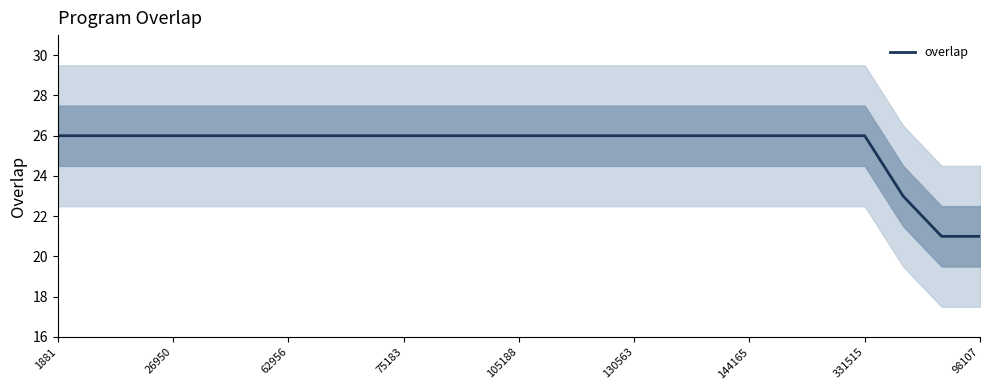

True or false: the data shows 5 at 20.

False